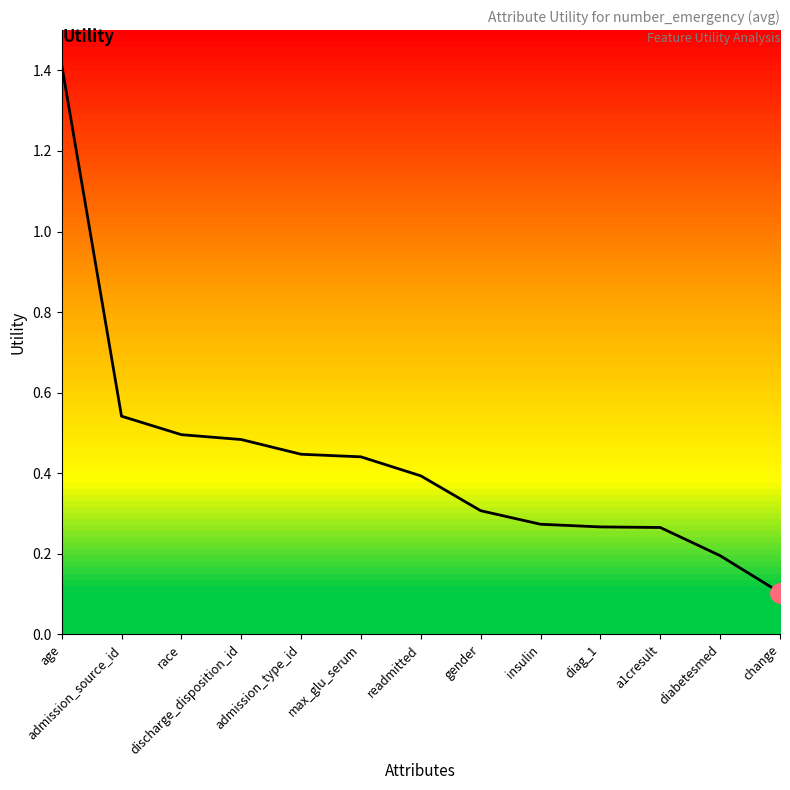

What is the difference between the maximum and minimum values?

1.3